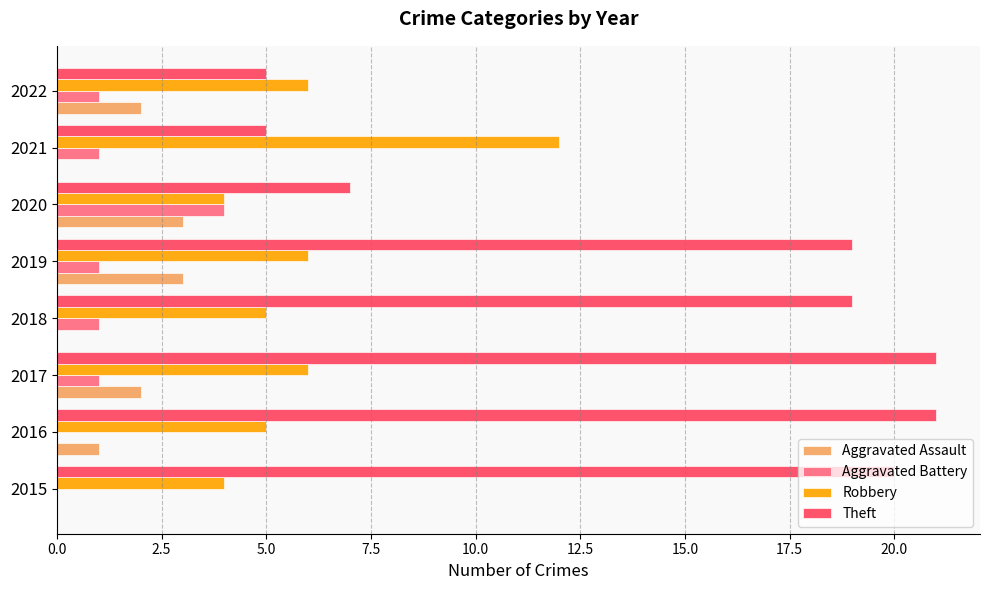

What is the highest value of the Aggravated Battery series?

4